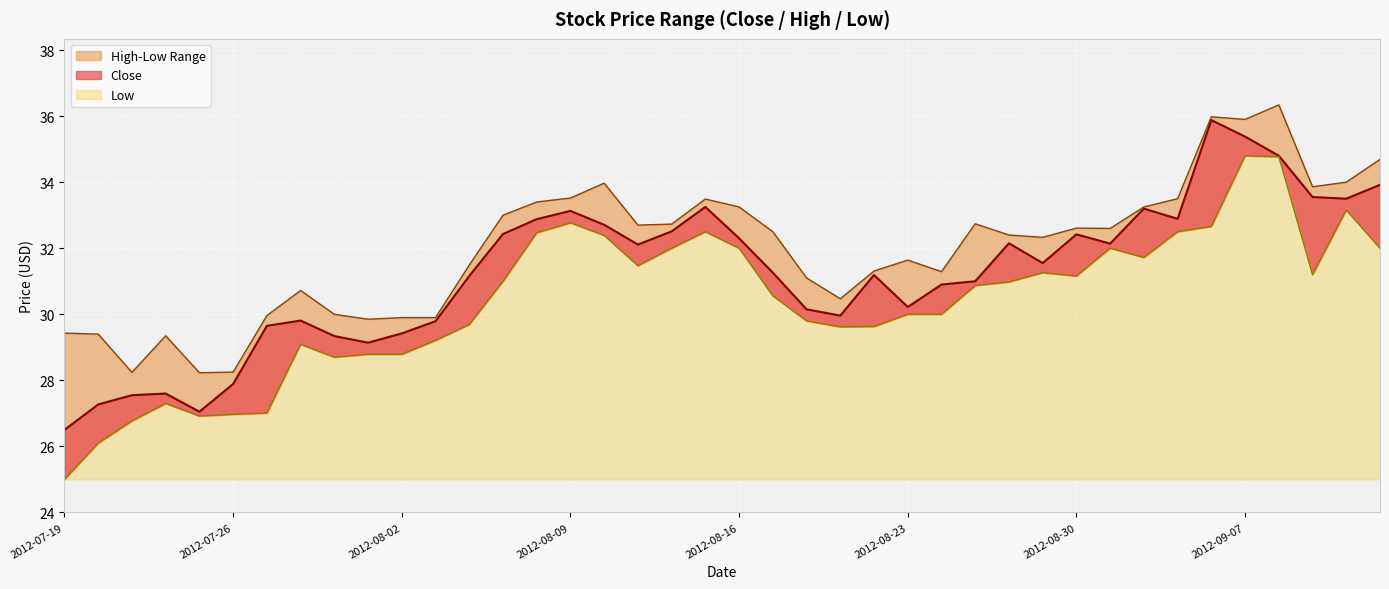

True or false: Close and High intersect in this chart.

False